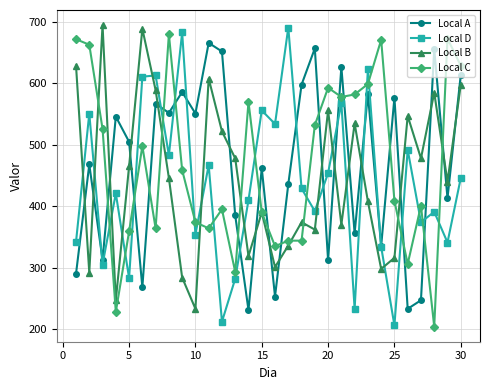

After their last crossing, which series has the higher values: Local B or Local A?

Local A